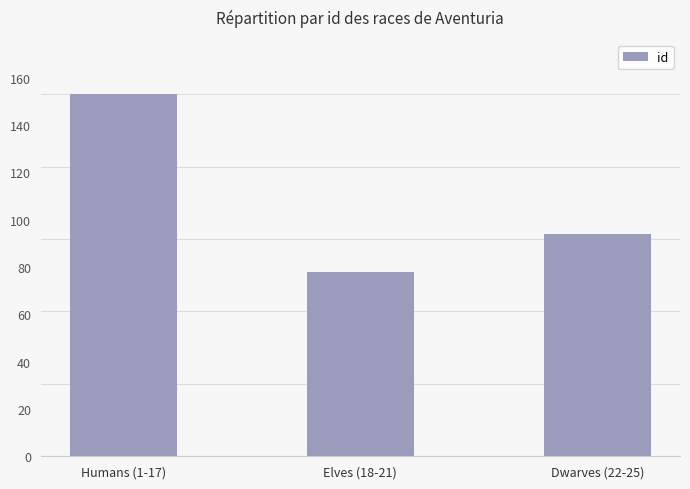

True or false: the data shows 137 at Elves (18-21).

False